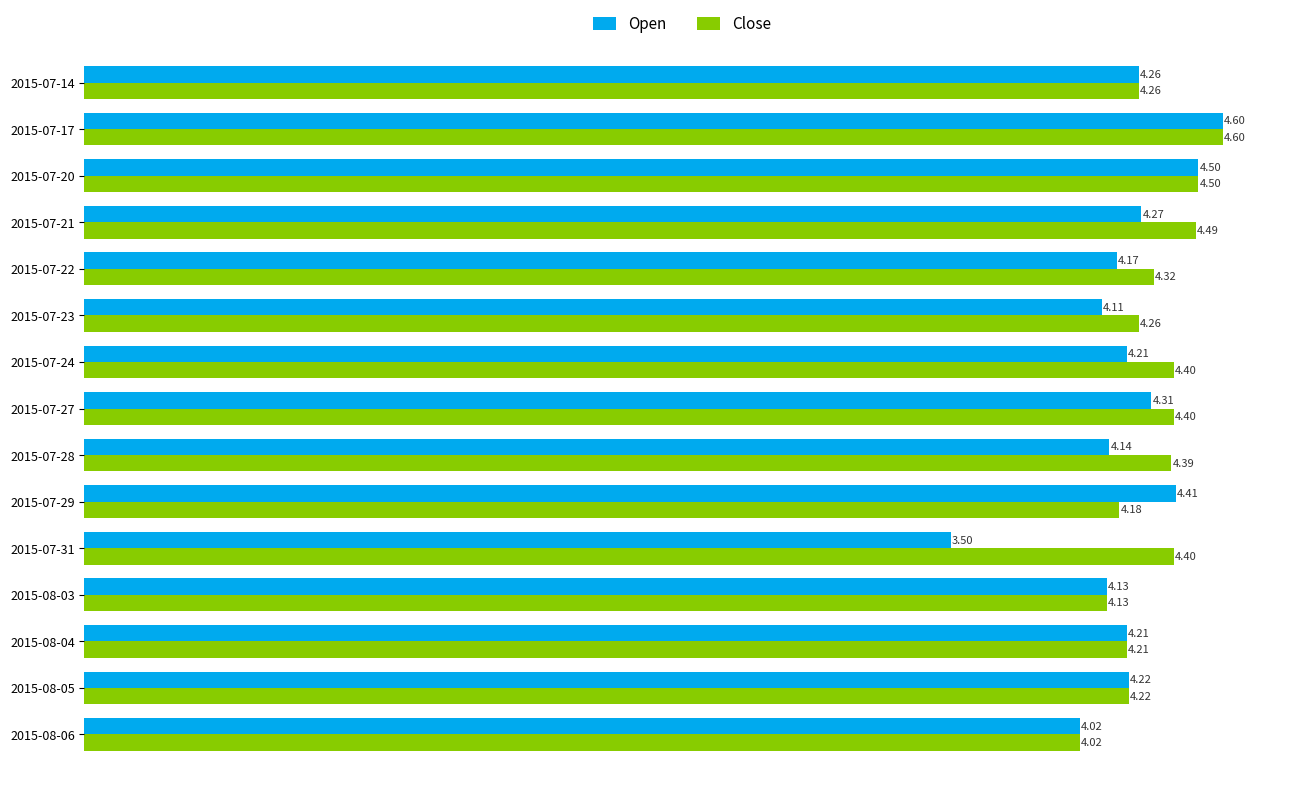

At which label does Open reach its peak?

2015-07-17